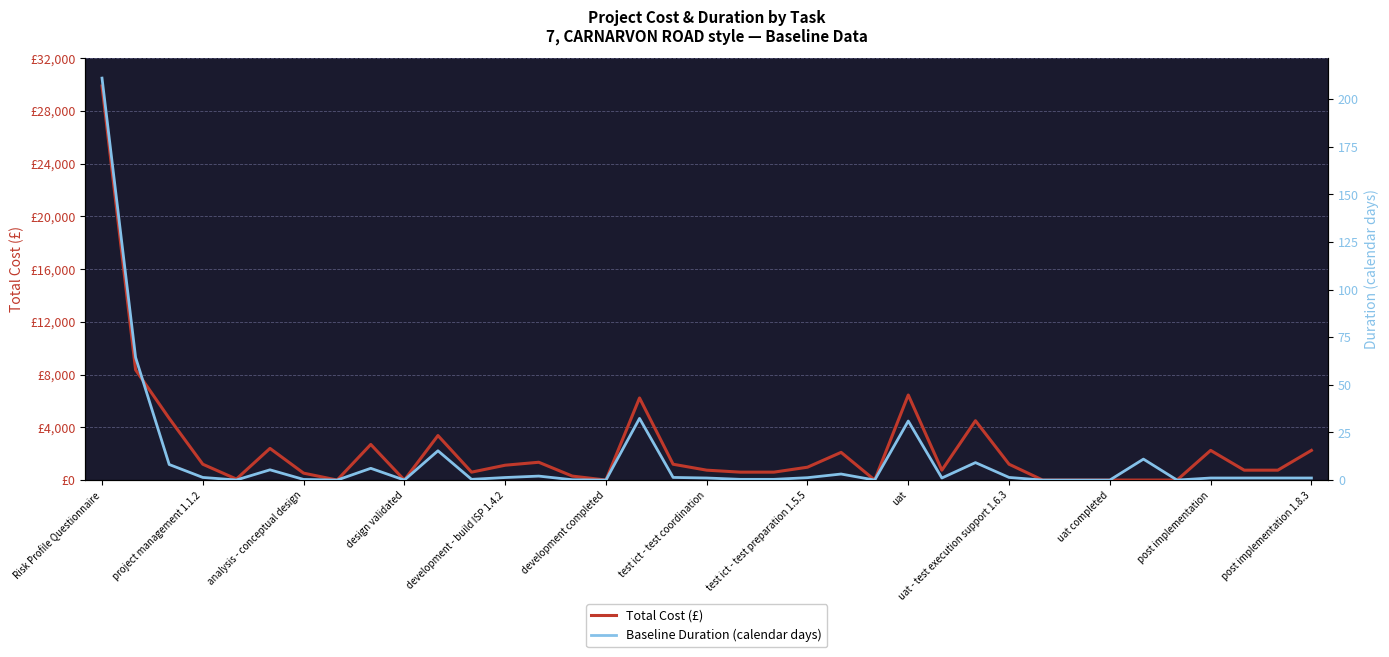

What are all the series names shown in the legend?

Total Cost (£), Baseline Duration (calendar days)